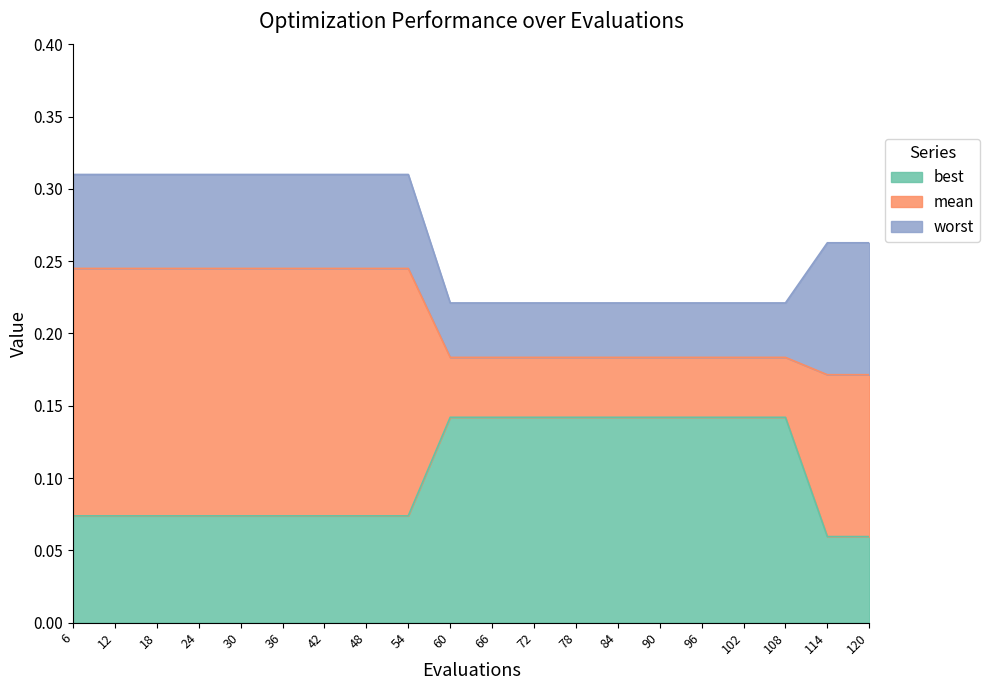

What is the difference between the maximum and minimum values in the best series?

0.1